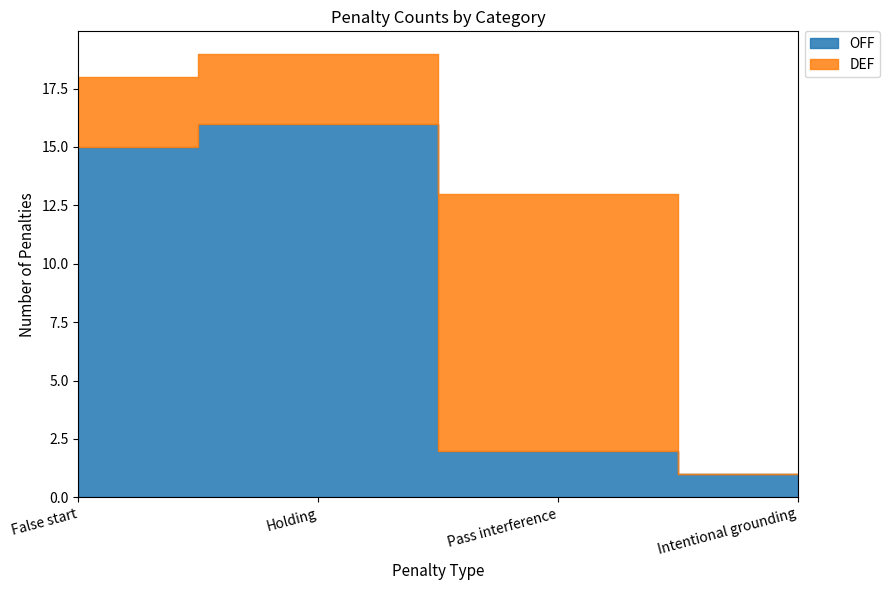

Which series has the largest total across all categories?

OFF